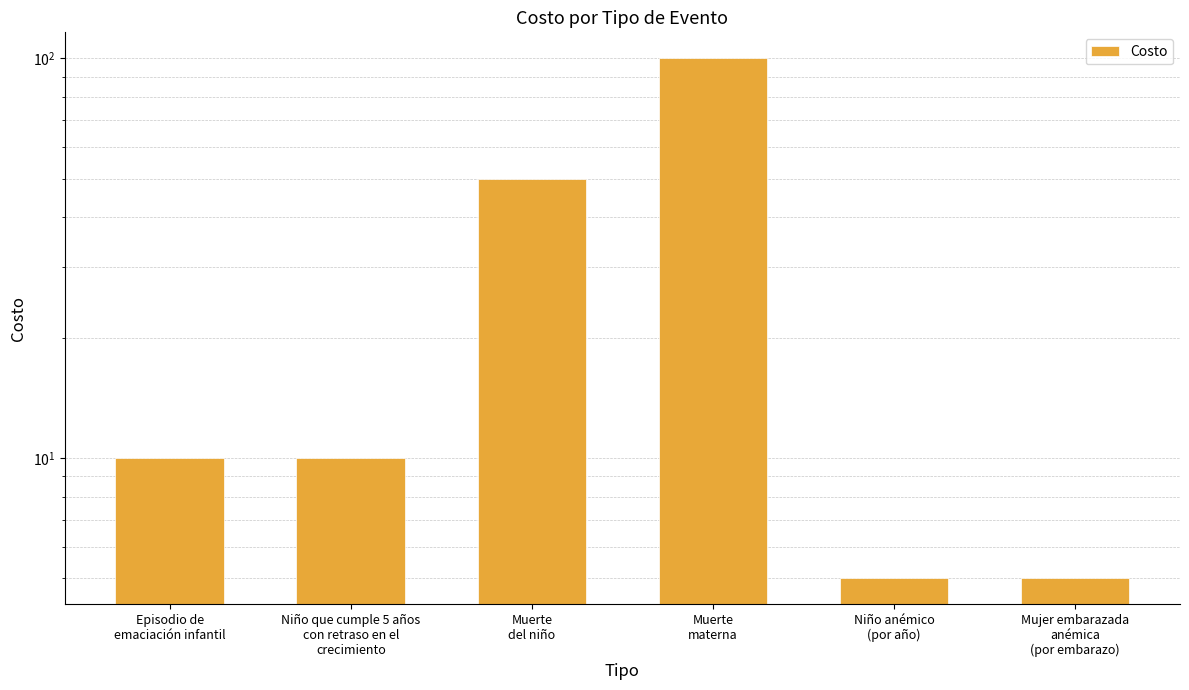

Reading left to right, transcribe all the data shown in this chart.

Episodio de
emaciación infantil=10	Niño que cumple 5 años
con retraso en el
crecimiento=10	Muerte
del niño=50	Muerte
materna=100	Niño anémico
(por año)=5	Mujer embarazada
anémica
(por embarazo)=5